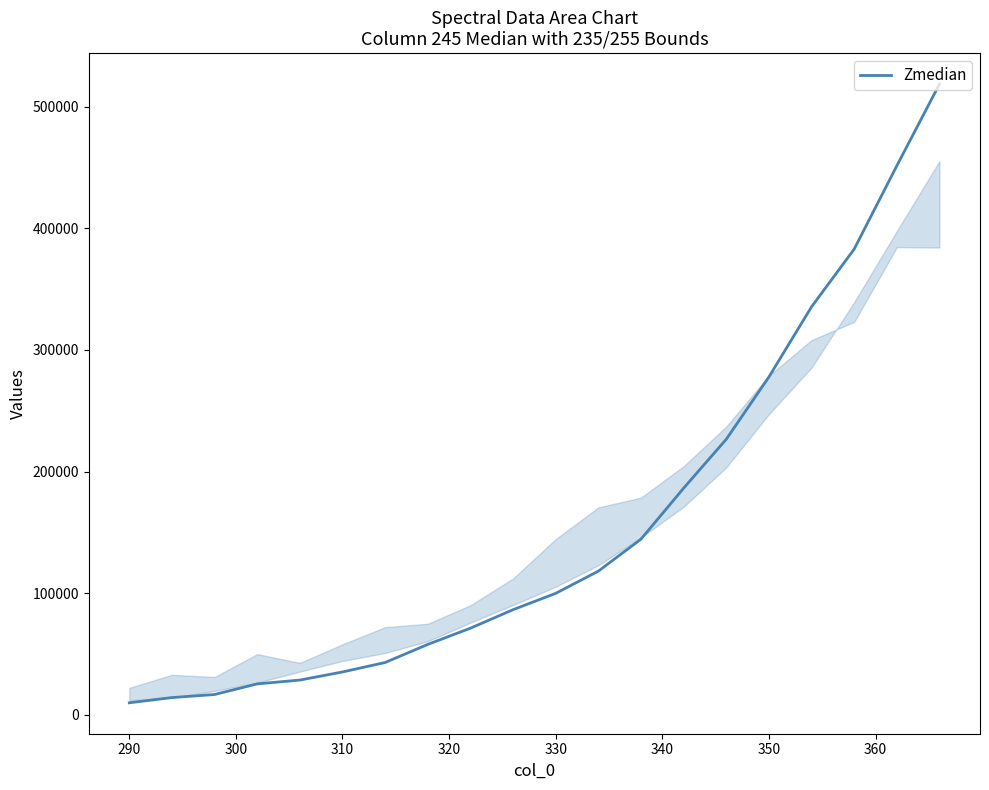

What is the maximum value shown in the chart?

518474.1